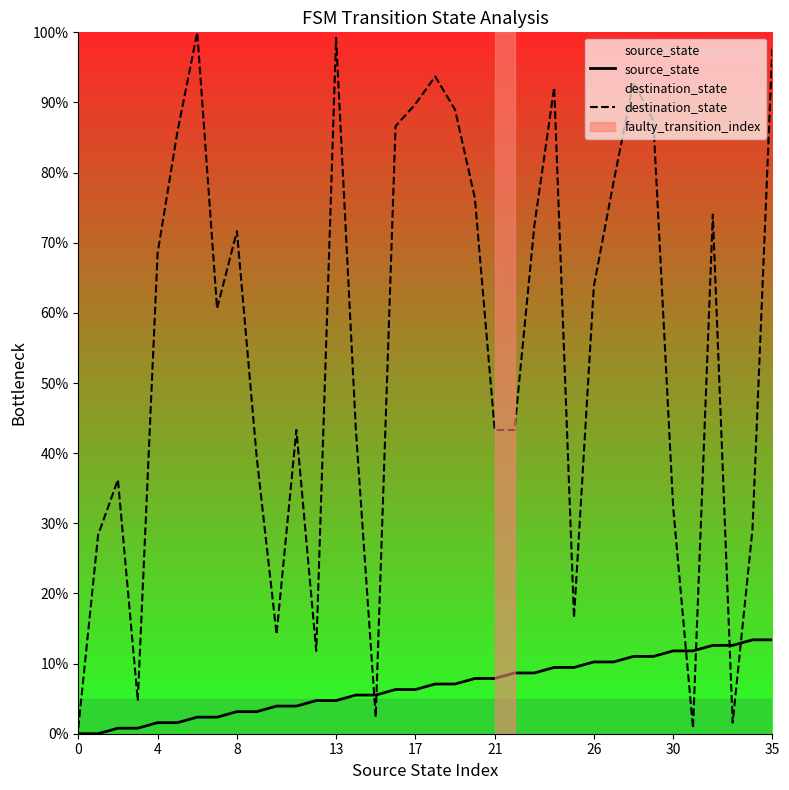

List the series in order of their peak value, highest first.

destination_state, source_state